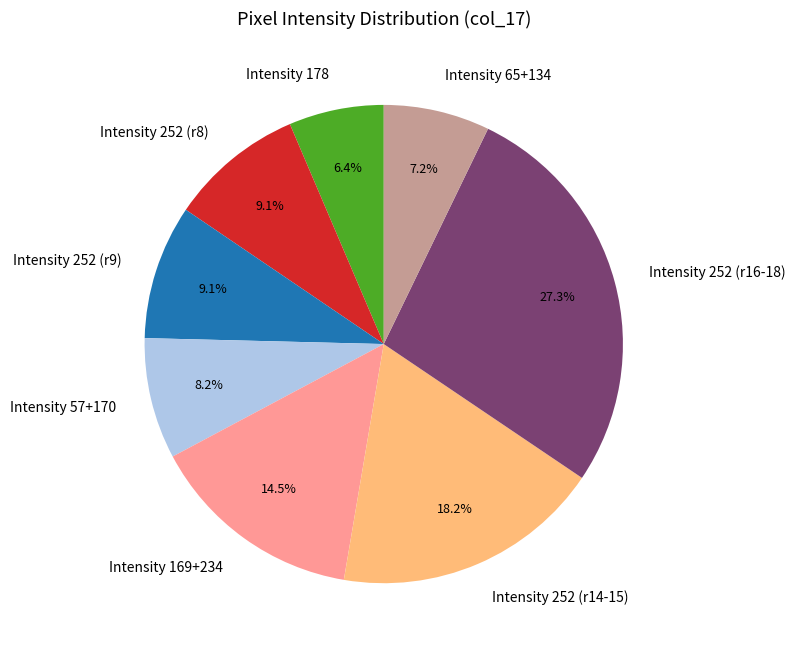

Approximately how many times larger is the value at Intensity 57+170 compared to Intensity 178?

1.3